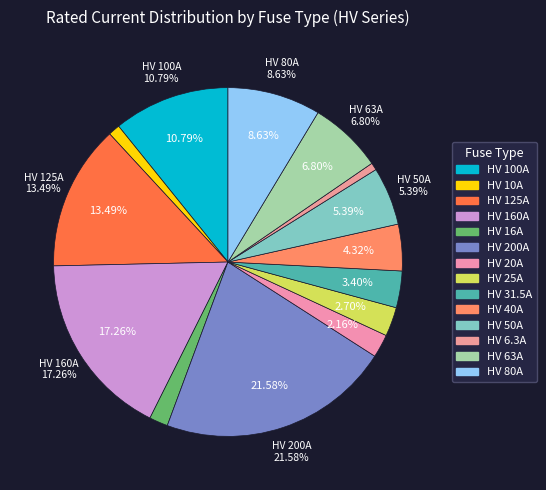

How many slices are in this pie chart?

14